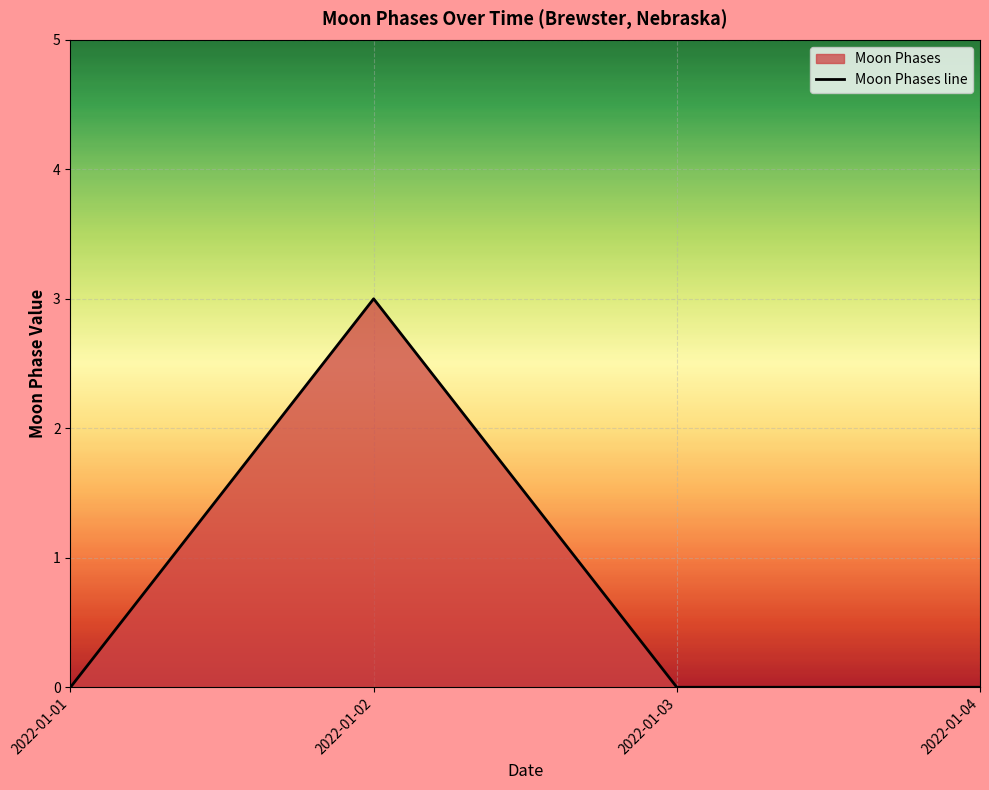

How many points are higher than both their immediate neighbors (excluding endpoints)?

1